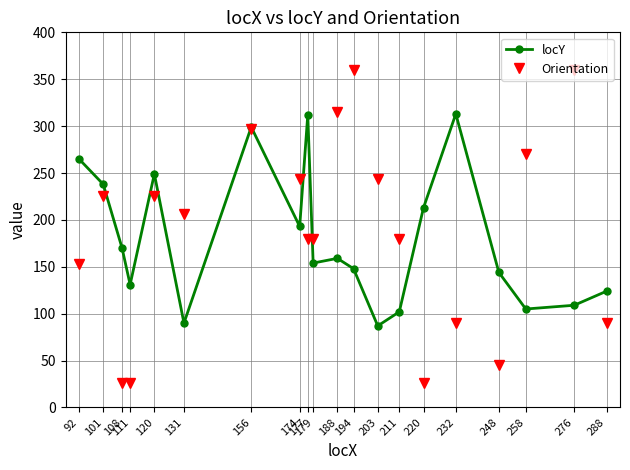

Which series has the largest range (max minus min)?

Orientation